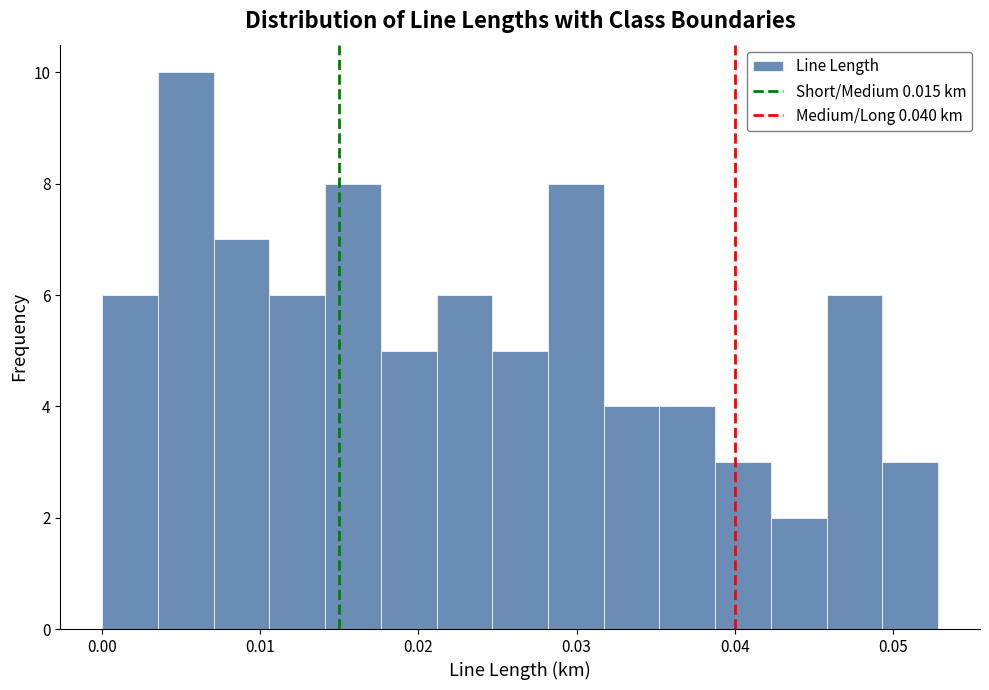

Around what value on the x-axis is the tallest bar? Give the approximate position of its centre, as read against the axis.

0.005